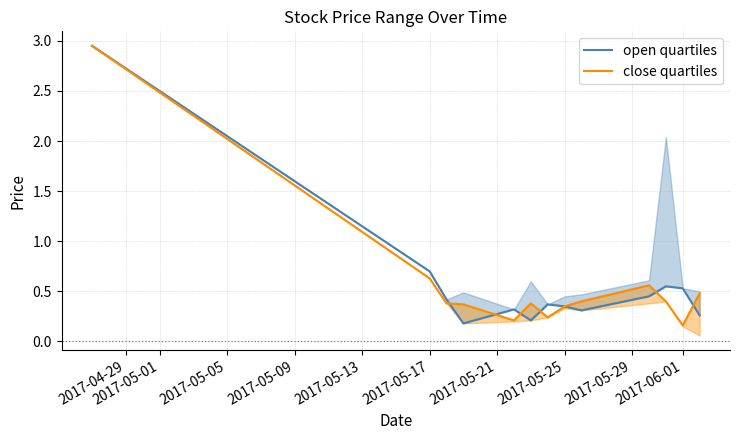

The value of open quartiles at 10 is 0.3. True or false?

False